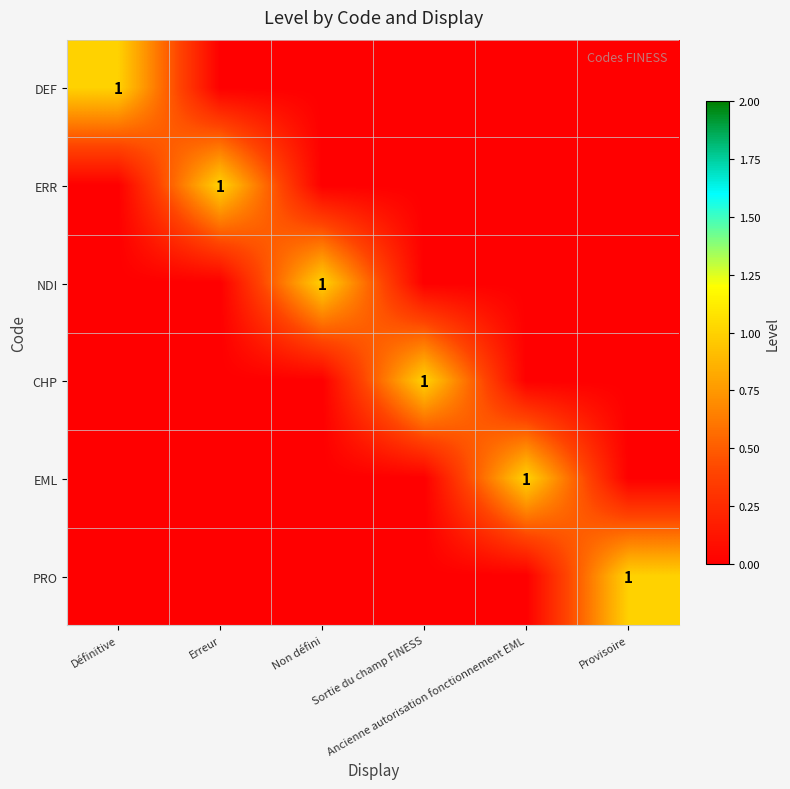

Is it true that ERR equals 0 at Ancienne autorisation fonctionnement EML?

True